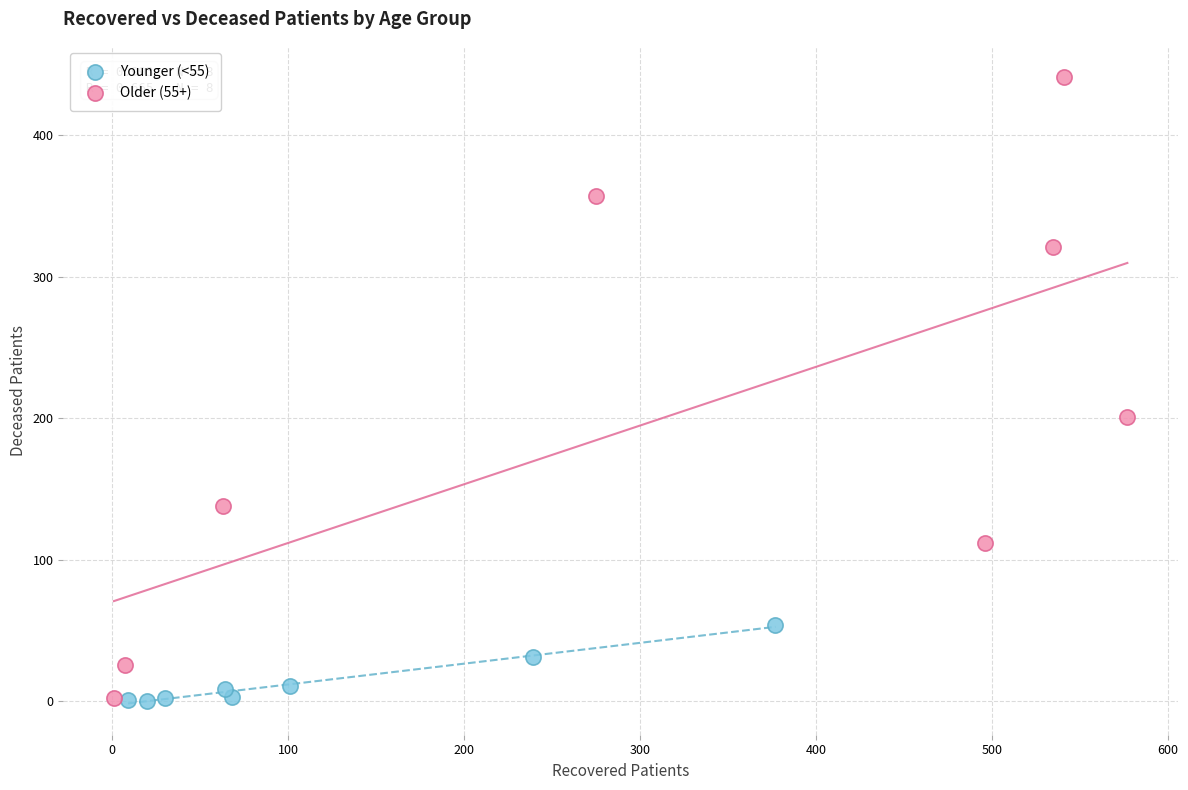

Which series reaches the maximum Y coordinate?

Older (55+)